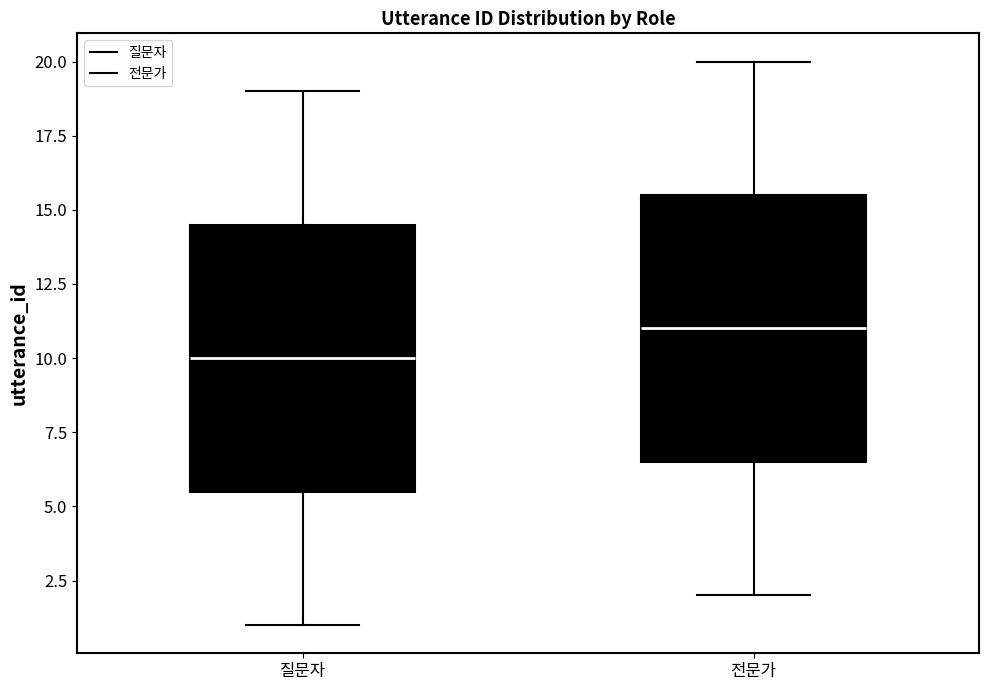

Where does the median line of the box for 전문가 sit on the y-axis? The values are not printed on the chart, so give them approximately, as read against the axis.

11.0